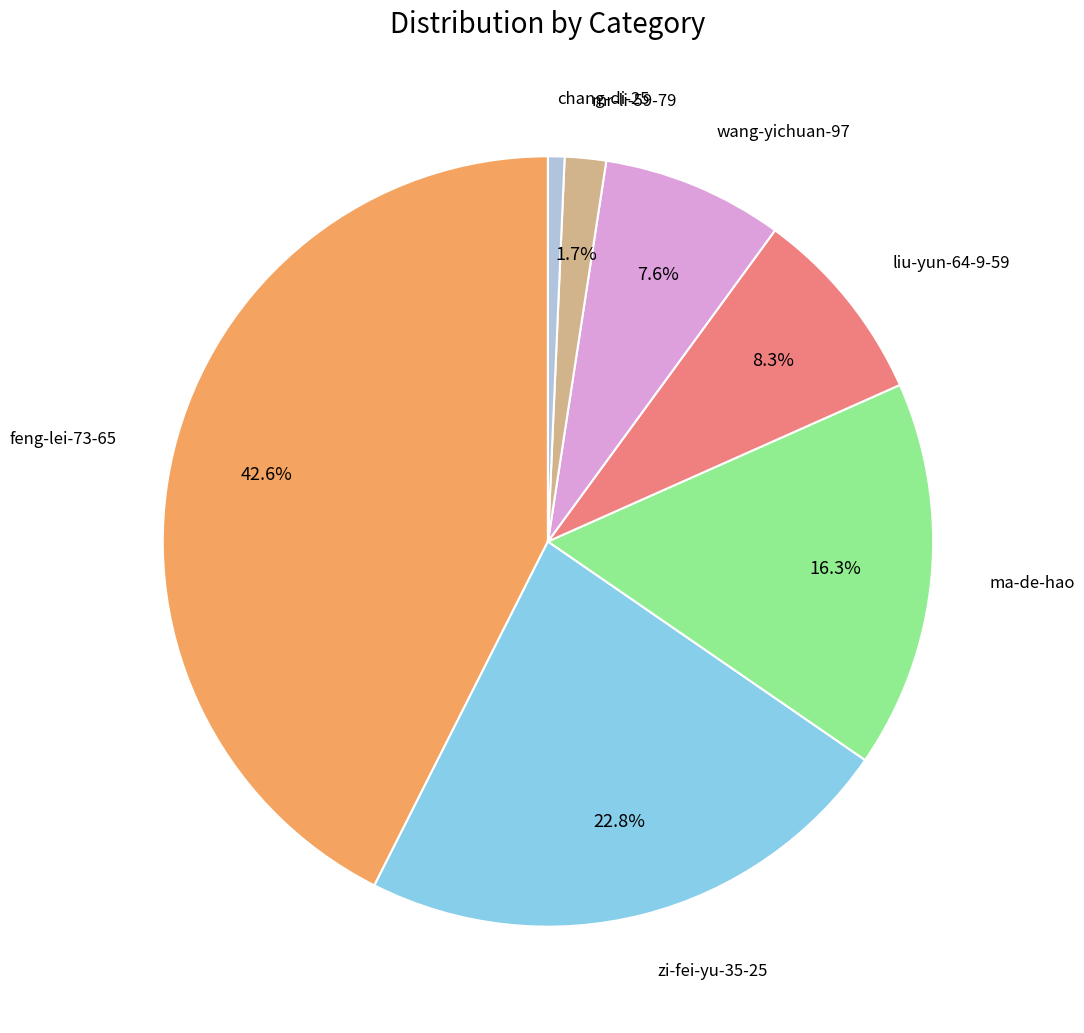

Is there any slice that represents more than half of the pie?

No